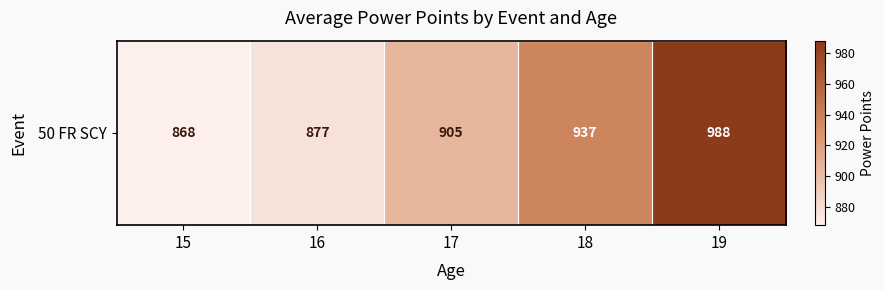

What is the change in value from 16 to 17?

+28.0